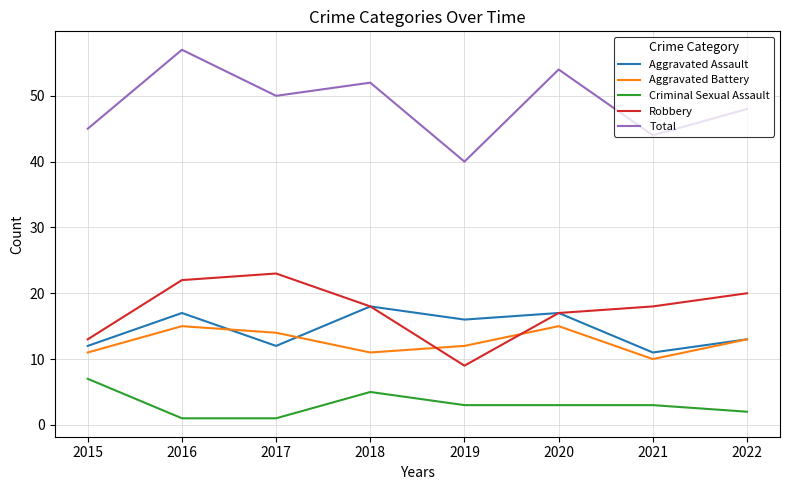

Rank the series by their maximum value, from lowest to highest.

Criminal Sexual Assault, Aggravated Battery, Aggravated Assault, Robbery, Total